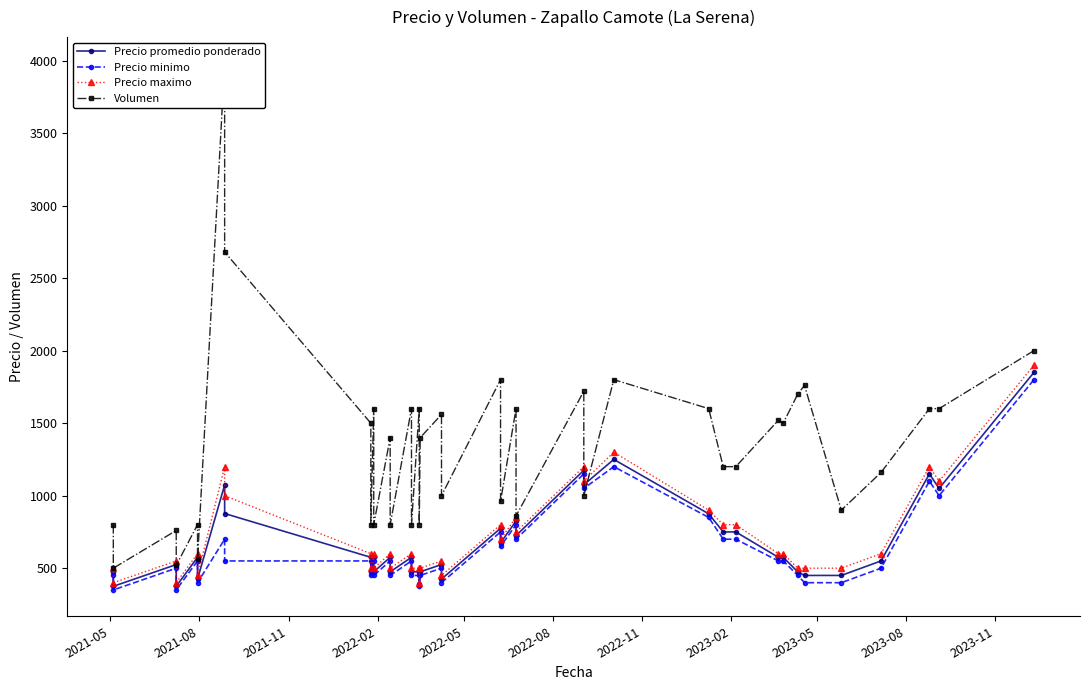

How many interior local valleys does the Precio promedio ponderado series have?

12